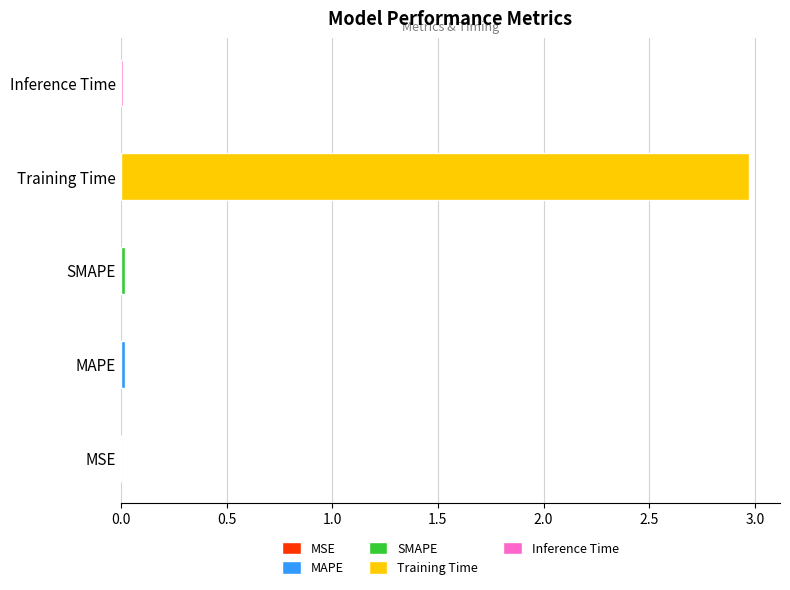

Which category has the lowest value across all series?

MSE